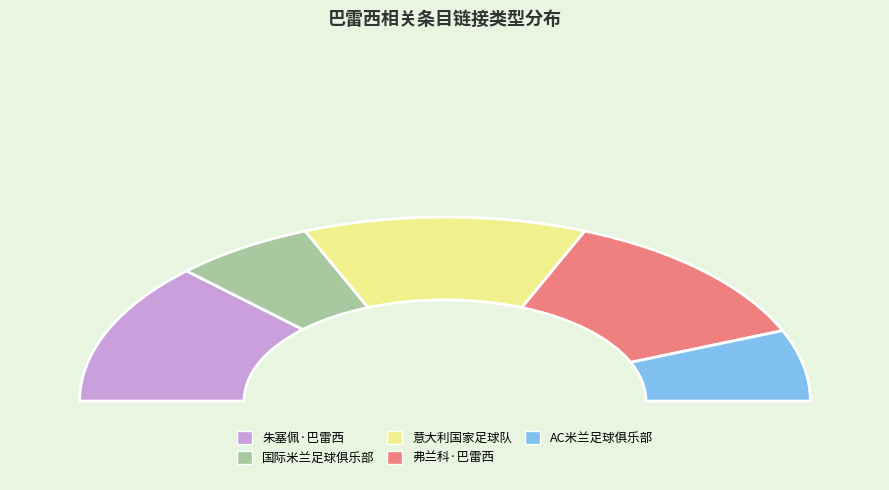

The 国际米兰足球俱乐部 slice represents 8% of the pie. True or false?

False